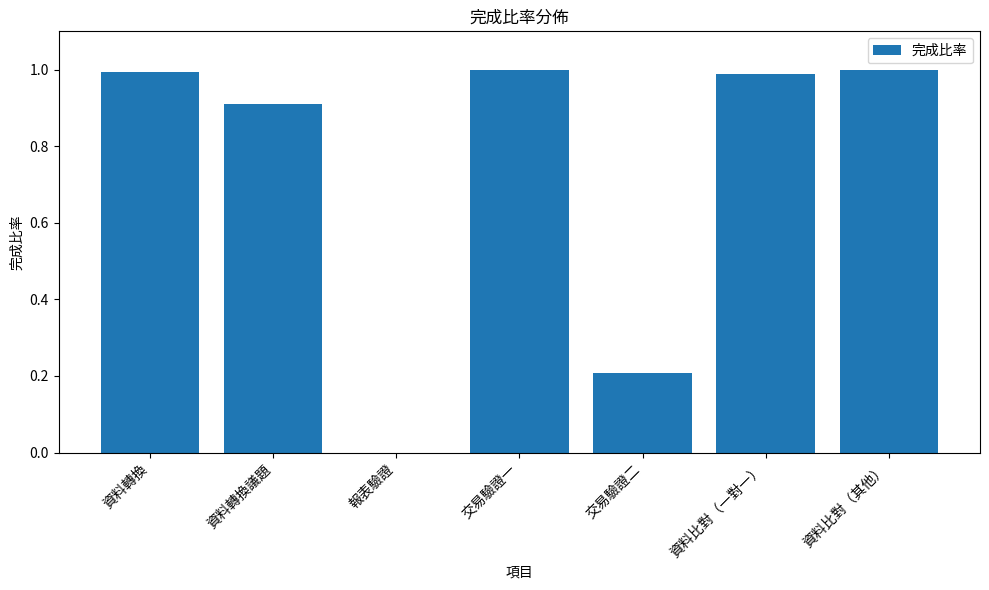

The chart shows a value of 0.3 at 資料比對（其他）. True or false?

False